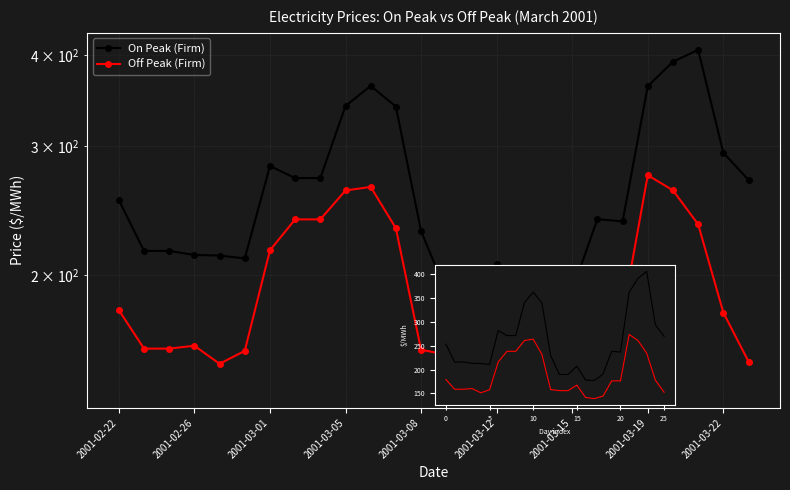

In On Peak (Firm), how many points are lower than both neighbors (excluding endpoints)?

4